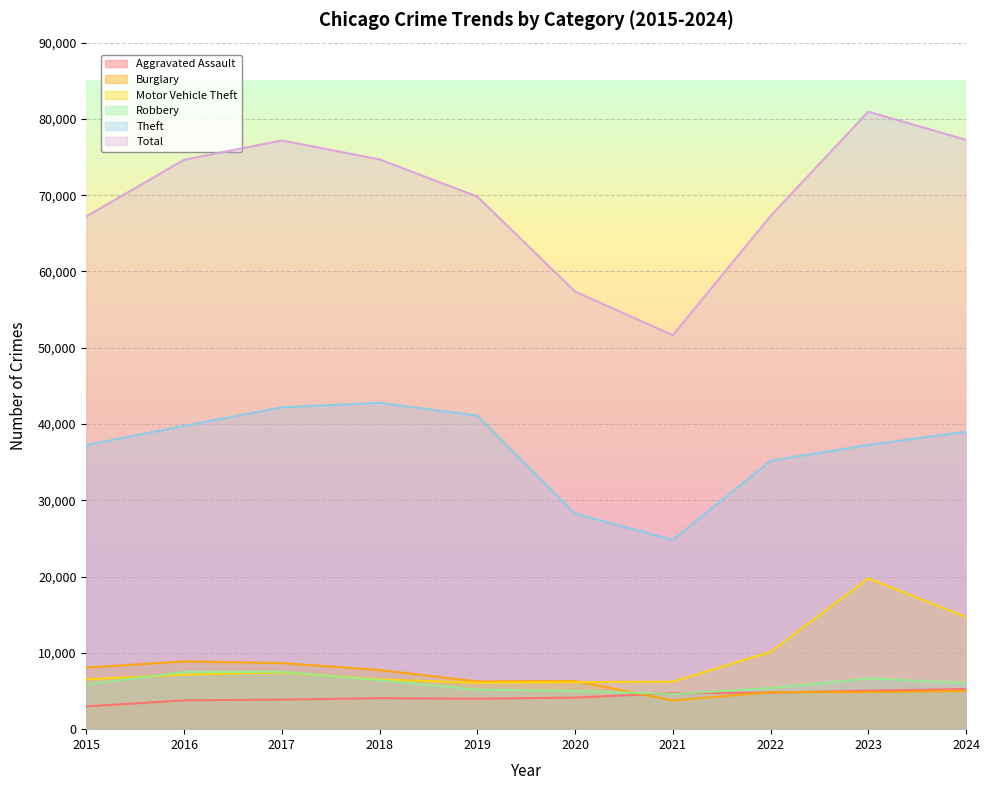

Which series has the largest total across all categories?

Total